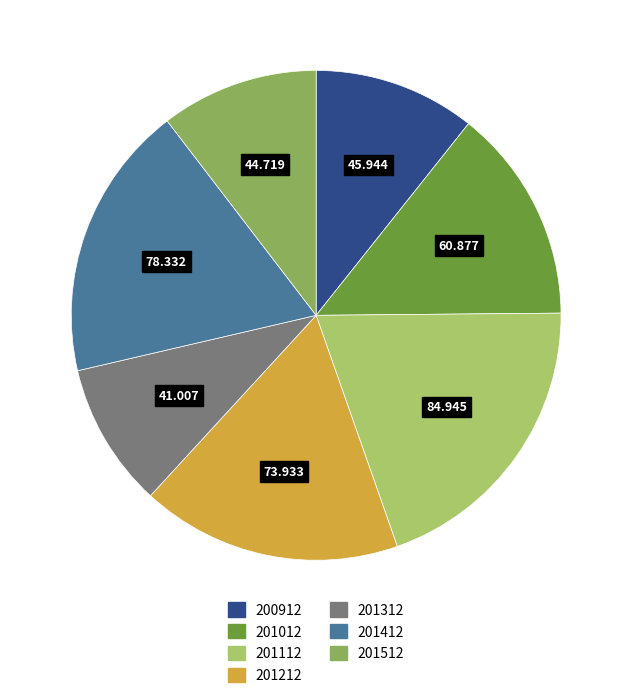

Is there any slice that represents more than half of the pie?

No